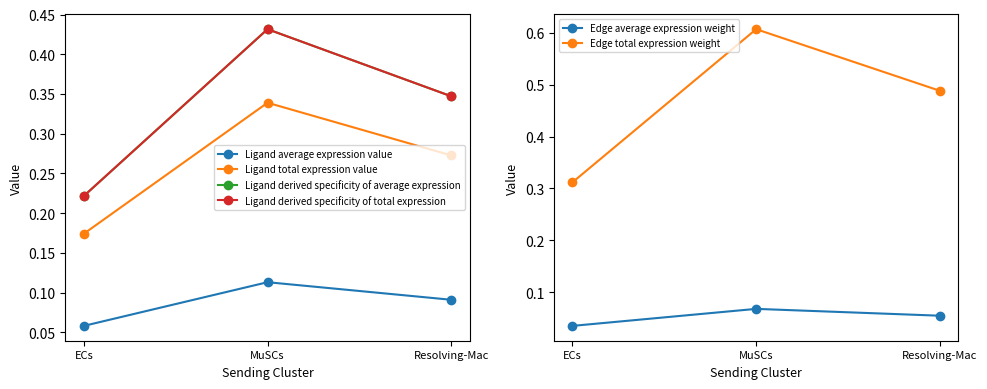

Where is Ligand derived specificity of average expression nearest to the value 0?

ECs